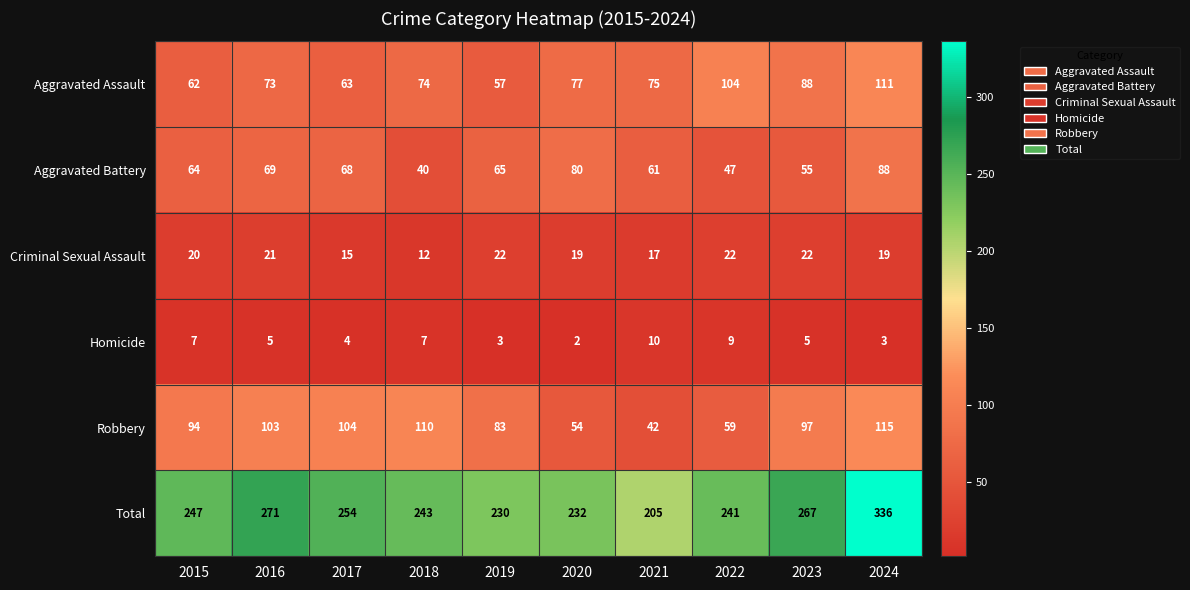

The value of Aggravated Battery at 2016 is 17. True or false?

False